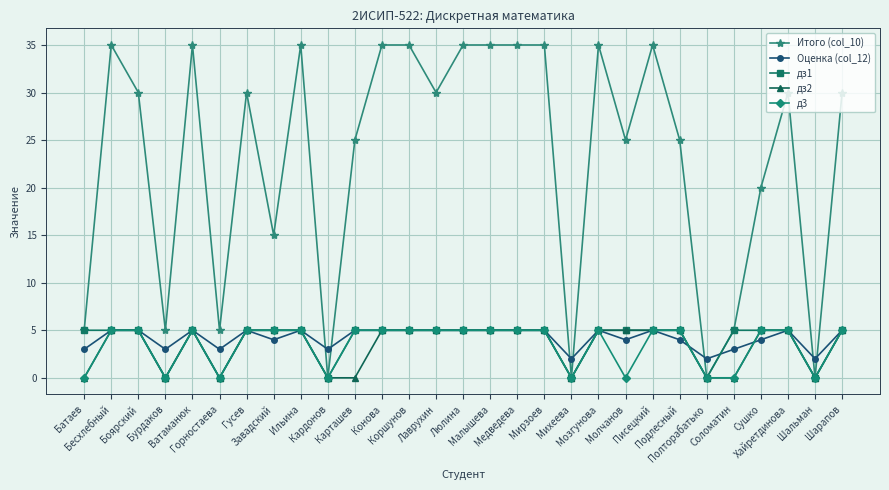

Is it true that дз1 equals 2 at Полторабатько?

False